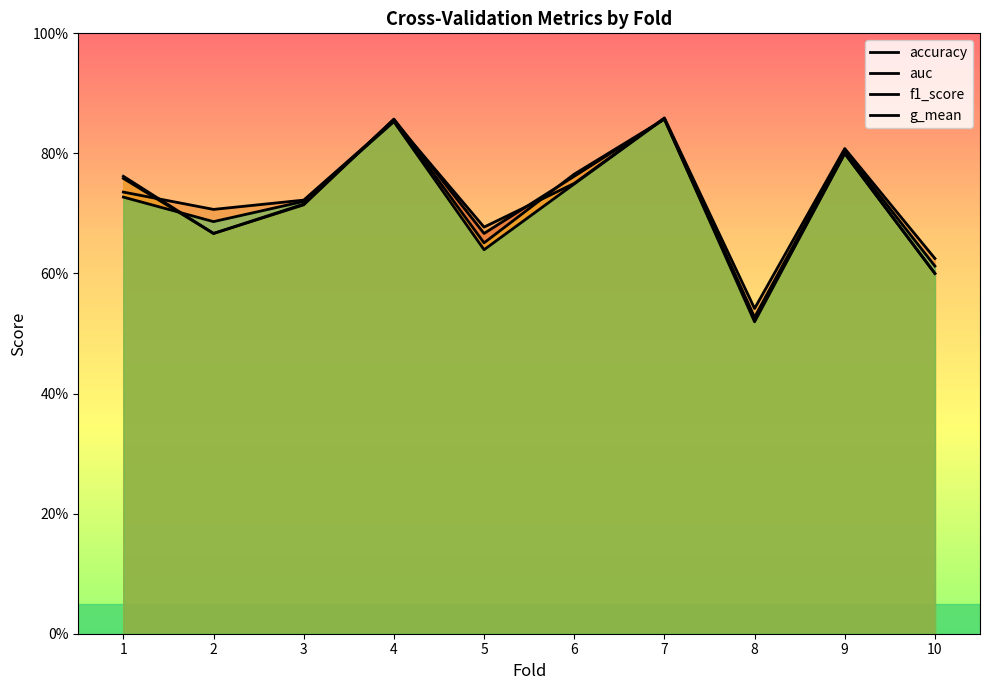

What is the lowest value of the f1_score series?

0.5